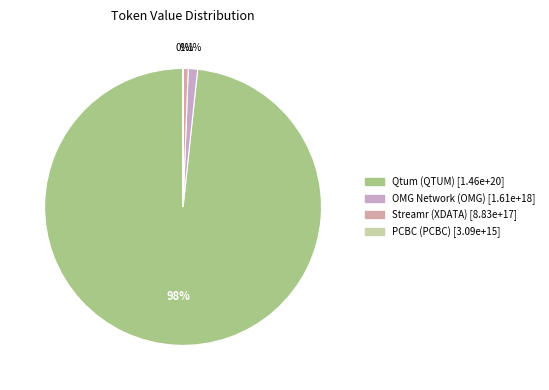

Which slice is the largest?

Qtum (QTUM)